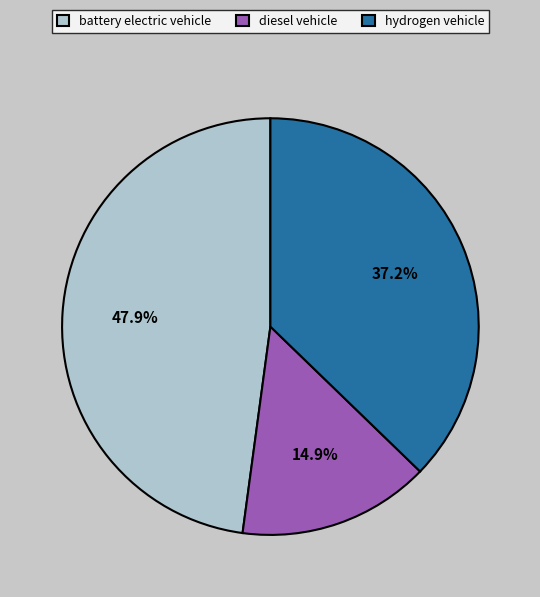

Is it true that hydrogen vehicle is 24% of the pie?

False